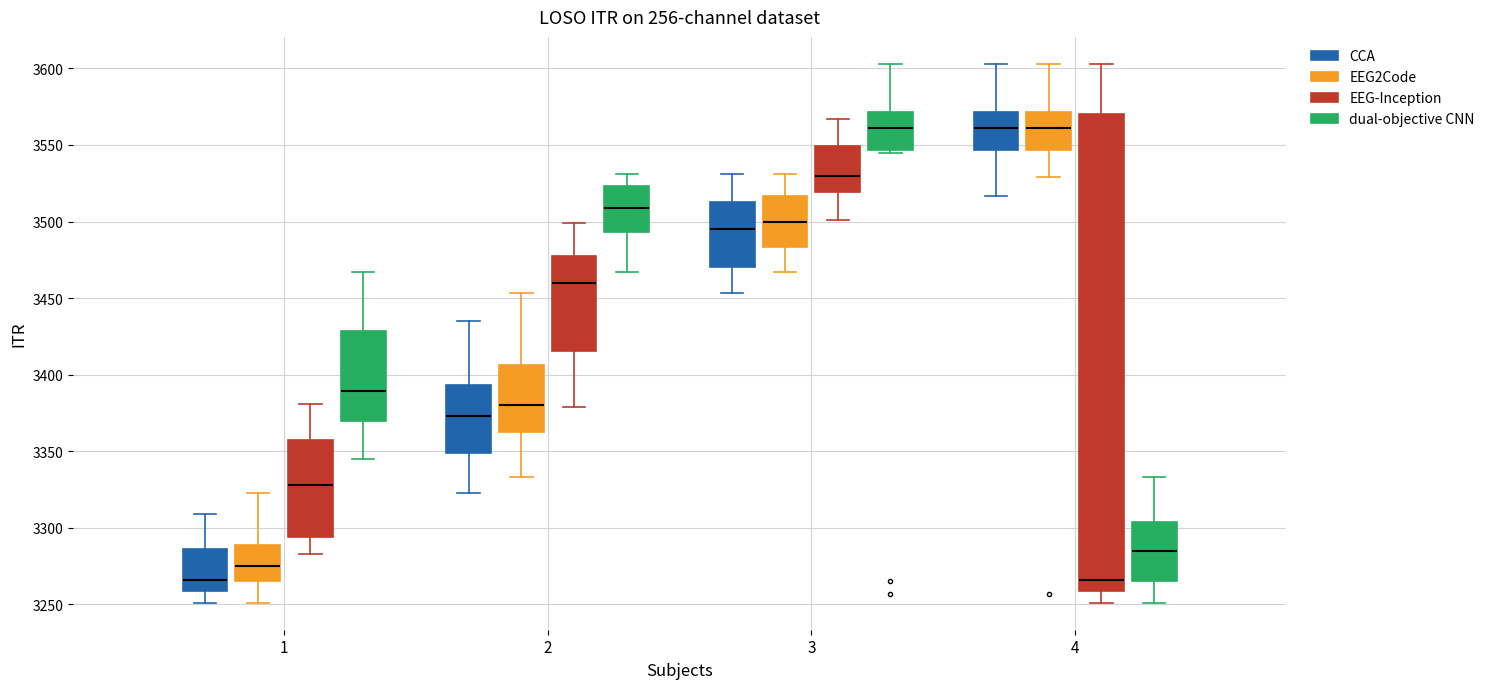

Reading left to right, read every box against the y-axis: the position of its median line, the range the box covers, and the ends of its whiskers. The values are not printed on the chart, so give them approximately, as read against the axis.

1 (CCA): median 3265, box 3260 to 3285, whiskers 3250 to 3310
1 (EEG2Code): median 3275, box 3265 to 3290, whiskers 3250 to 3325
1 (EEG-Inception): median 3330, box 3295 to 3355, whiskers 3285 to 3380
1 (dual-objective CNN): median 3390, box 3370 to 3430, whiskers 3345 to 3465
2 (CCA): median 3375, box 3350 to 3395, whiskers 3325 to 3435
2 (EEG2Code): median 3380, box 3365 to 3405, whiskers 3335 to 3455
2 (EEG-Inception): median 3460, box 3415 to 3480, whiskers 3380 to 3500
2 (dual-objective CNN): median 3510, box 3495 to 3525, whiskers 3465 to 3530
3 (CCA): median 3495, box 3470 to 3515, whiskers 3455 to 3530
3 (EEG2Code): median 3500, box 3485 to 3515, whiskers 3465 to 3530
3 (EEG-Inception): median 3530, box 3520 to 3550, whiskers 3500 to 3565
3 (dual-objective CNN): median 3560, box 3545 to 3570, whiskers 3545 to 3605
4 (CCA): median 3560, box 3545 to 3570, whiskers 3515 to 3605
4 (EEG2Code): median 3560, box 3545 to 3570, whiskers 3530 to 3605
4 (EEG-Inception): median 3265, box 3260 to 3570, whiskers 3250 to 3605
4 (dual-objective CNN): median 3285, box 3265 to 3305, whiskers 3250 to 3335